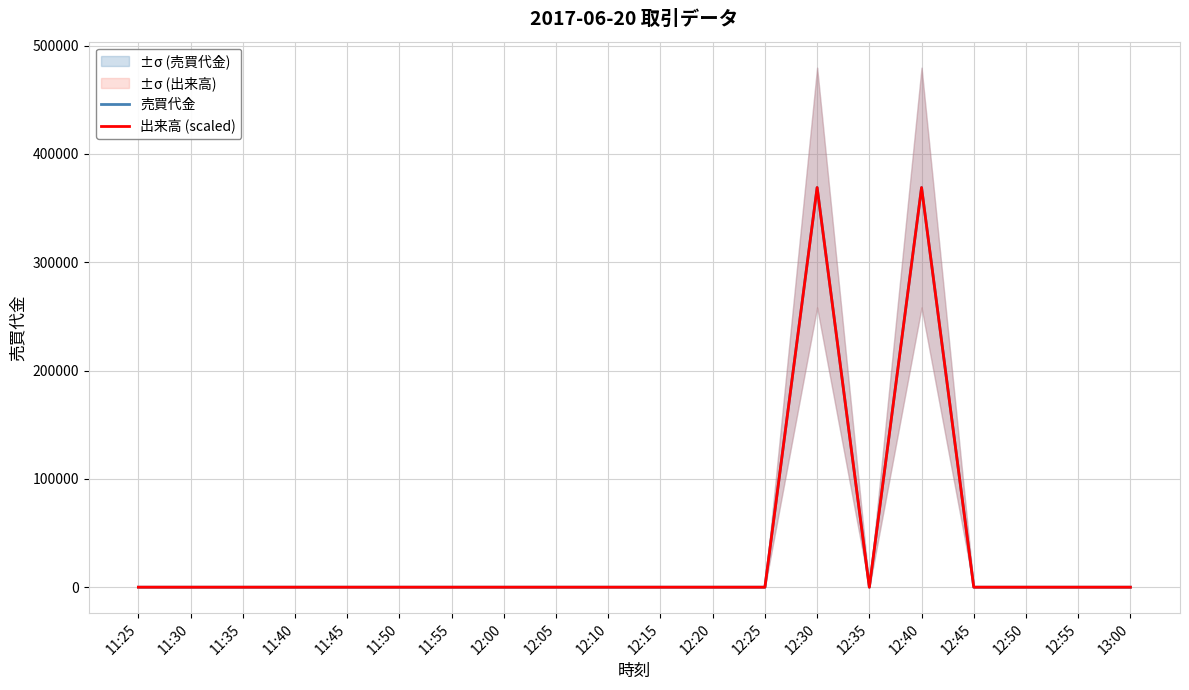

At which category is the sum across all series the highest?

12:30